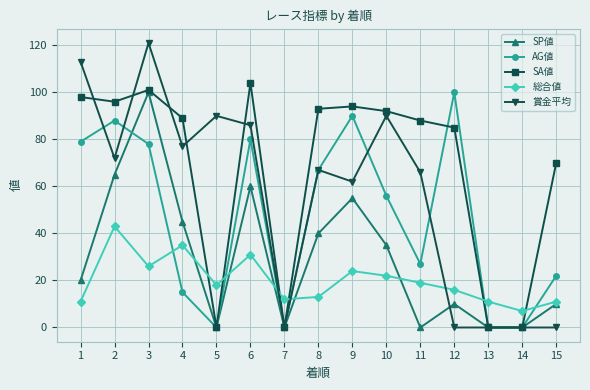

Rank the series by their average value, from highest to lowest.

SA値, 賞金平均, AG値, SP値, 総合値